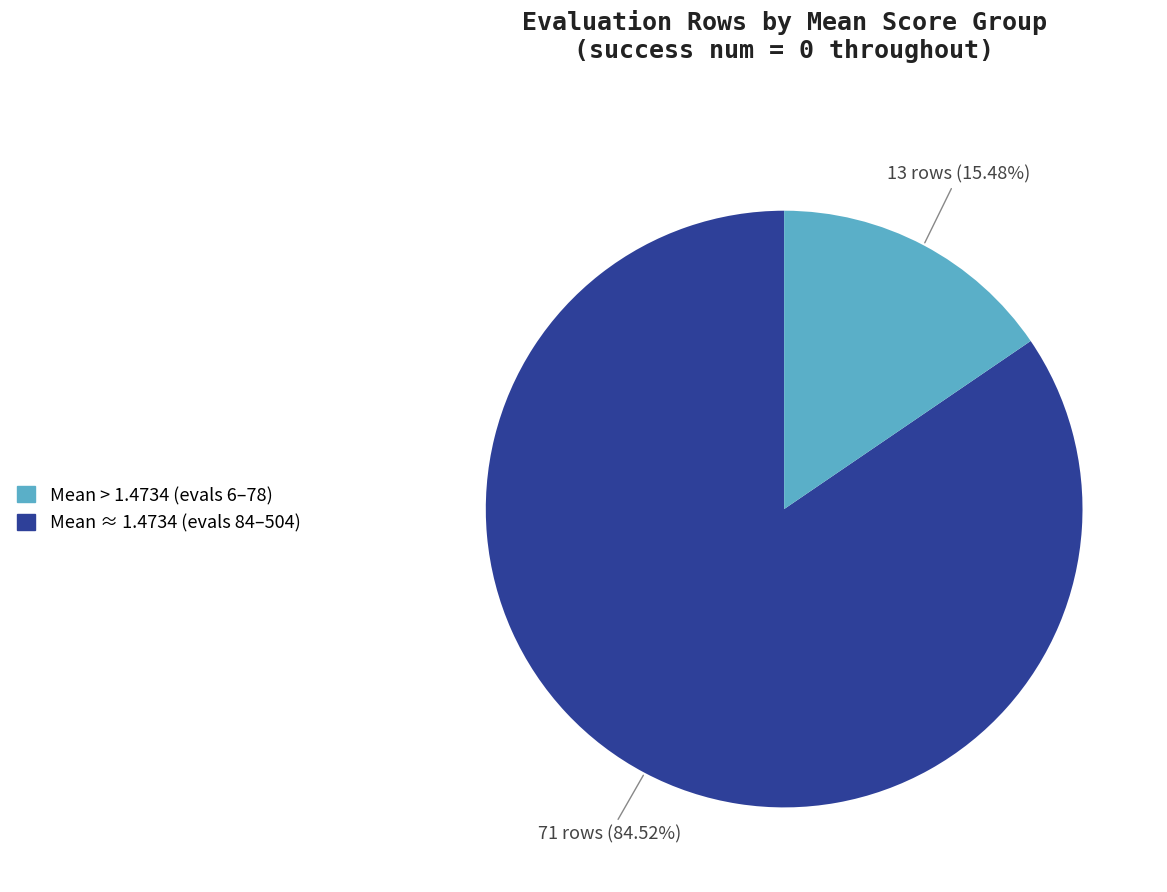

How many slices are in this pie chart?

2